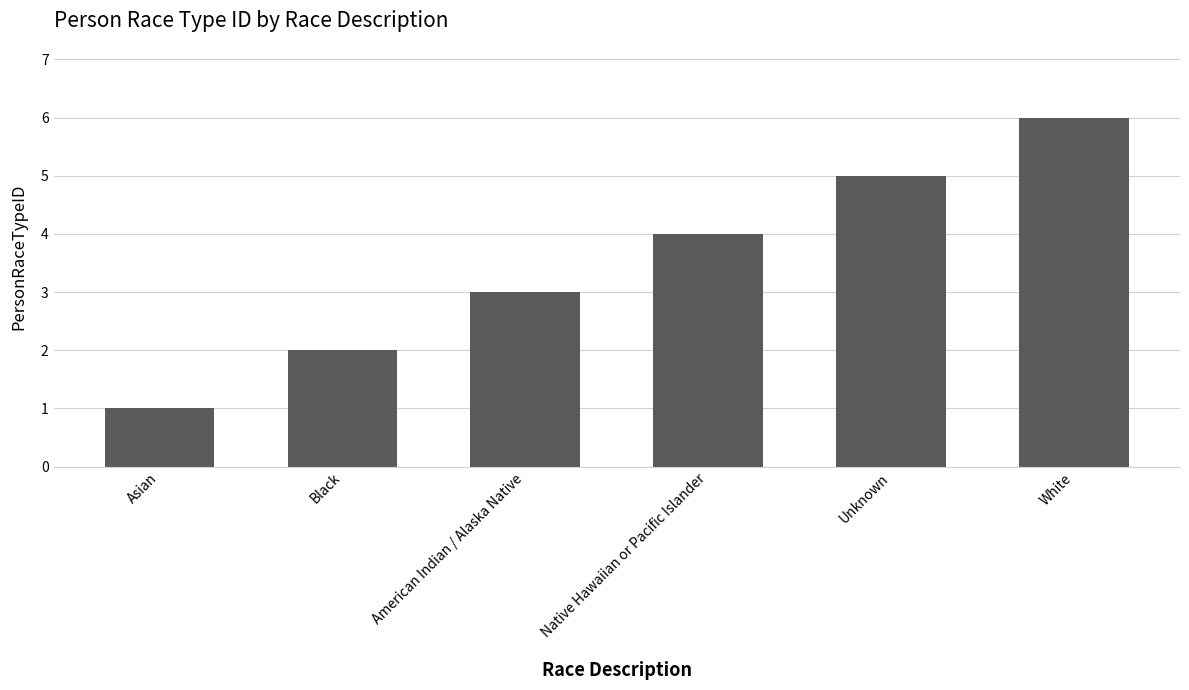

Reading right to left, list all the values displayed in this chart.

White=6	Unknown=5	Native Hawaiian or Pacific Islander=4	American Indian / Alaska Native=3	Black=2	Asian=1